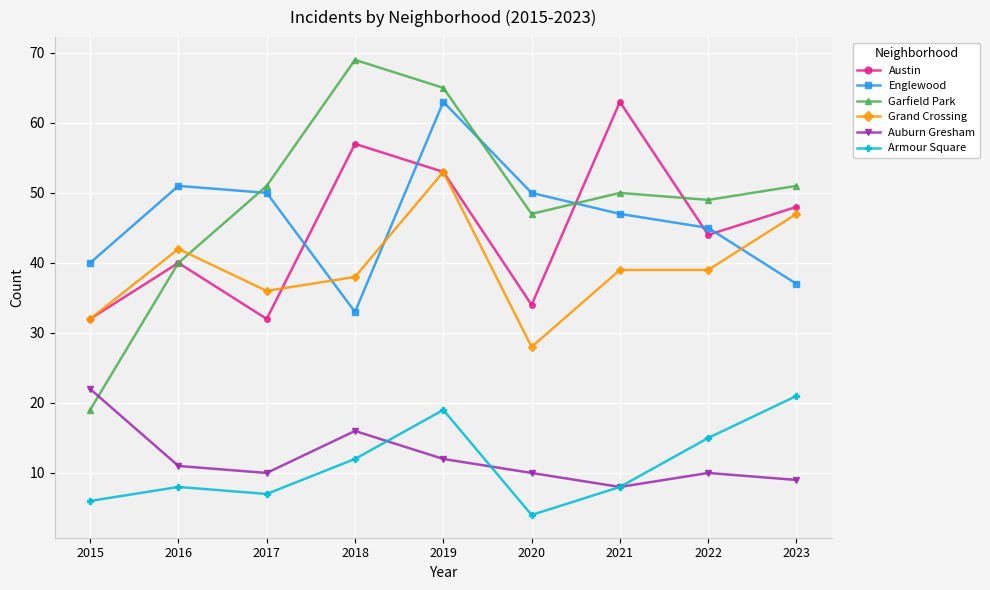

What is the difference between the maximum and second lowest values in the Austin series?

31